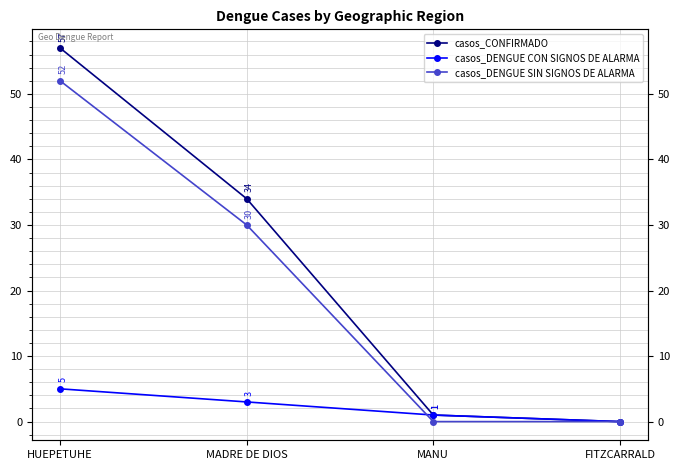

Rank the series by their maximum value, from lowest to highest.

casos_DENGUE CON SIGNOS DE ALARMA, casos_DENGUE SIN SIGNOS DE ALARMA, casos_CONFIRMADO